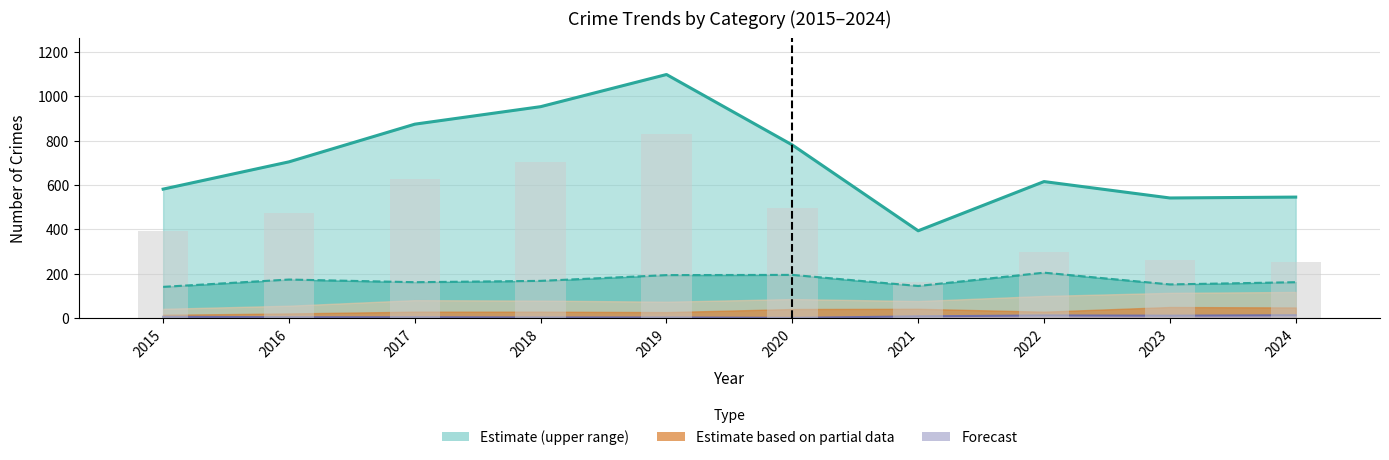

Rank the categories by value from highest to lowest.

2019, 2018, 2017, 2020, 2016, 2015, 2022, 2023, 2024, 2021